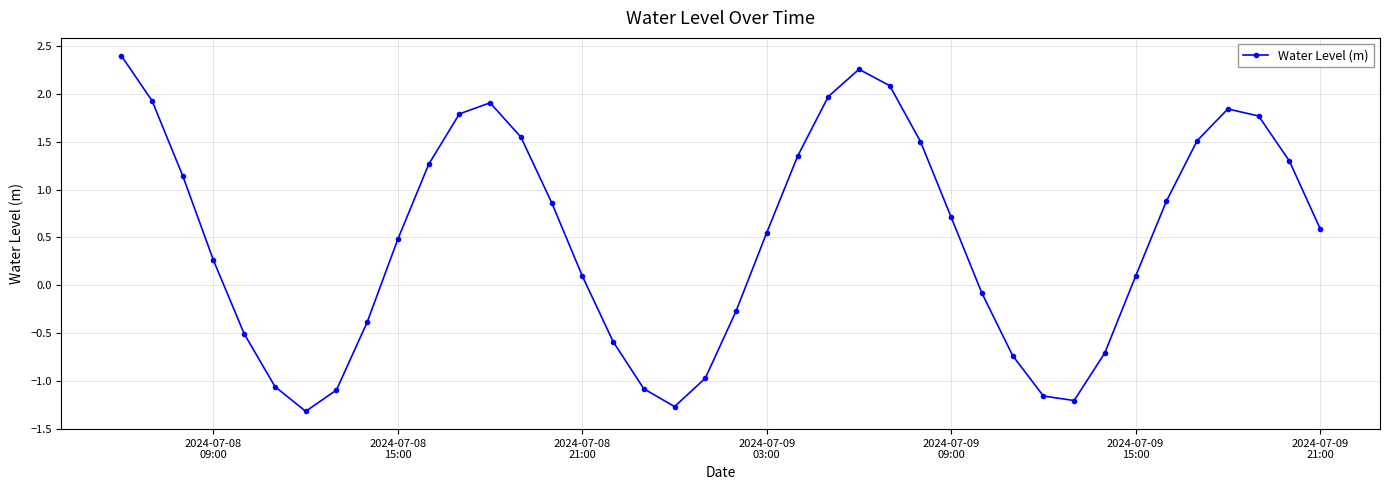

What is the greatest value displayed?

2.4